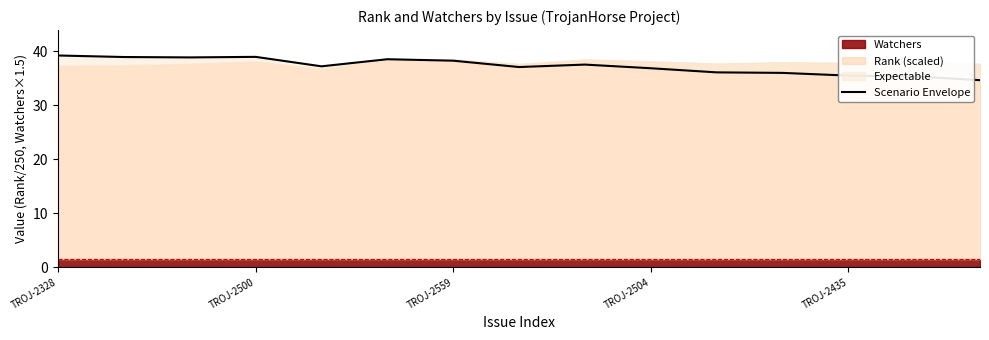

How many lines are shown in the chart?

1